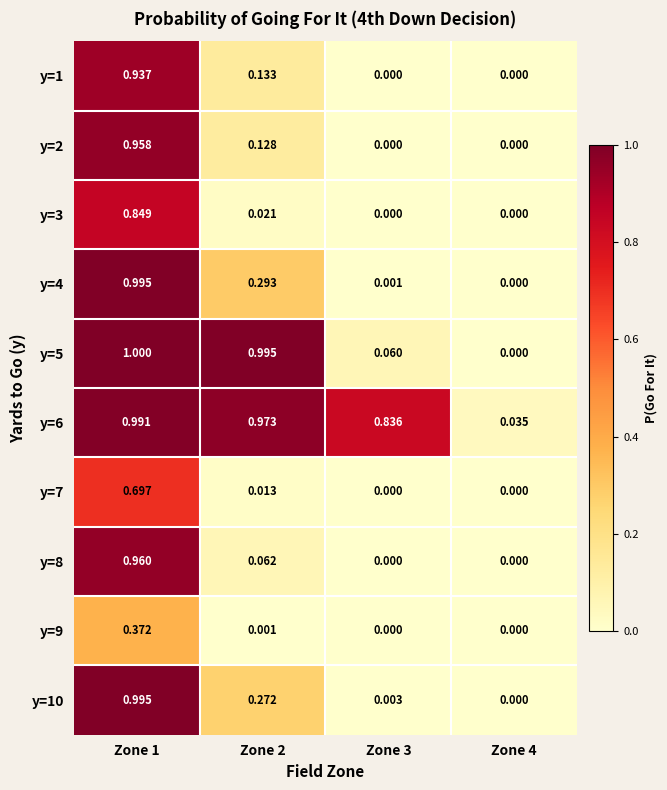

Is the value of y=5 at Zone 4 greater than the value of y=9 at Zone 2?

No